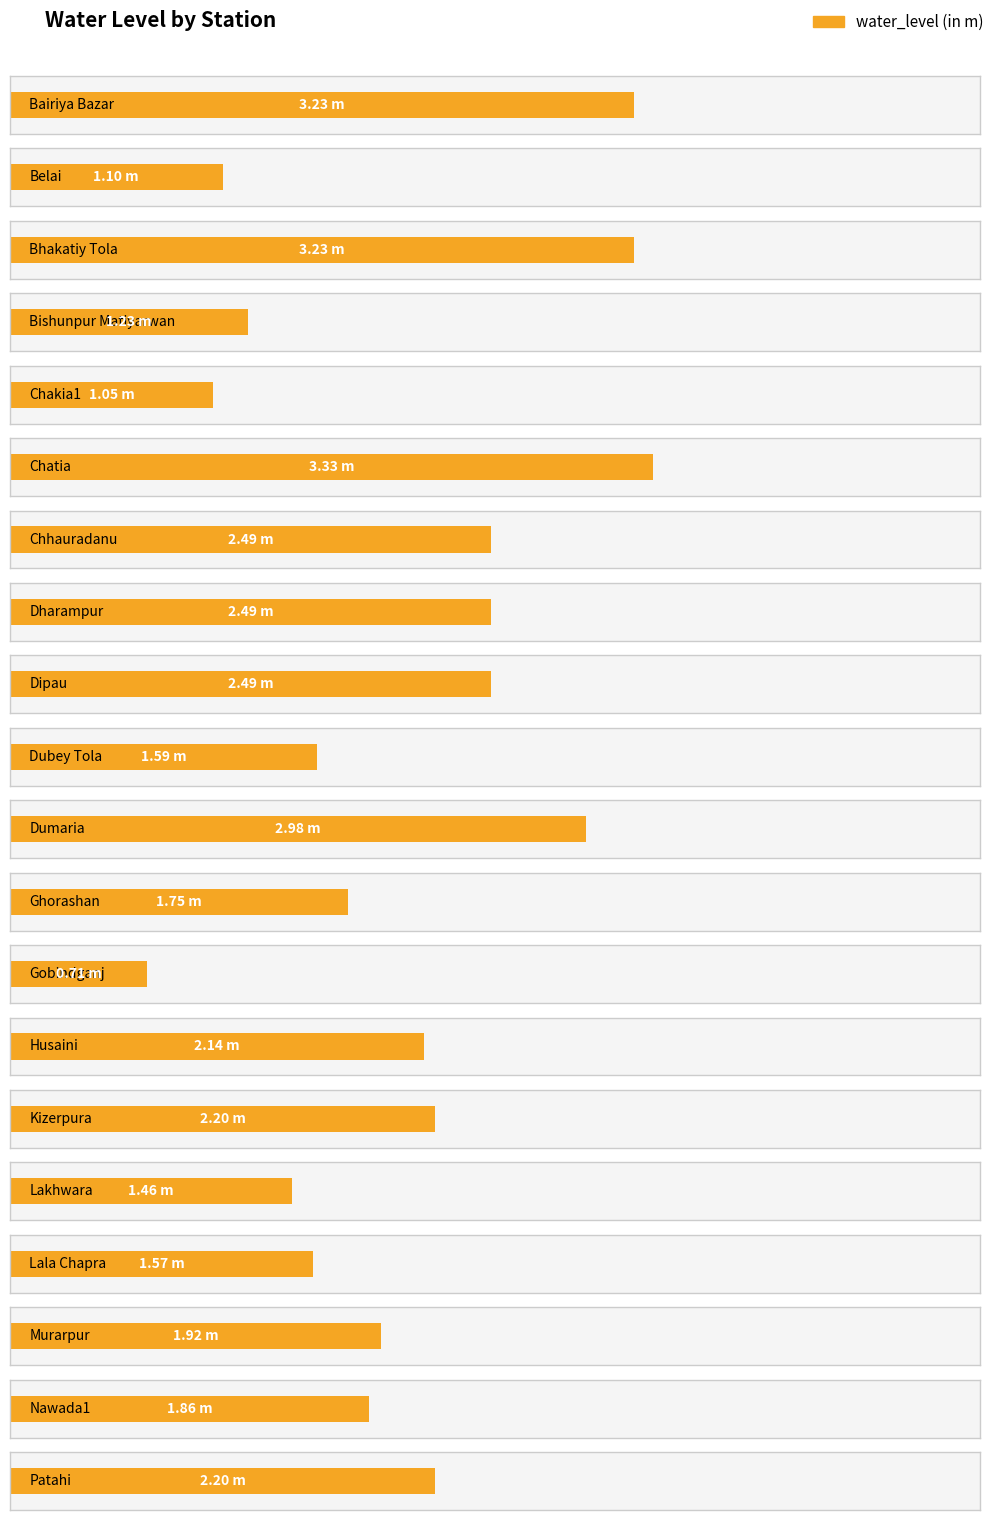

What is the label of the 8th bar from the left?

Dharampur